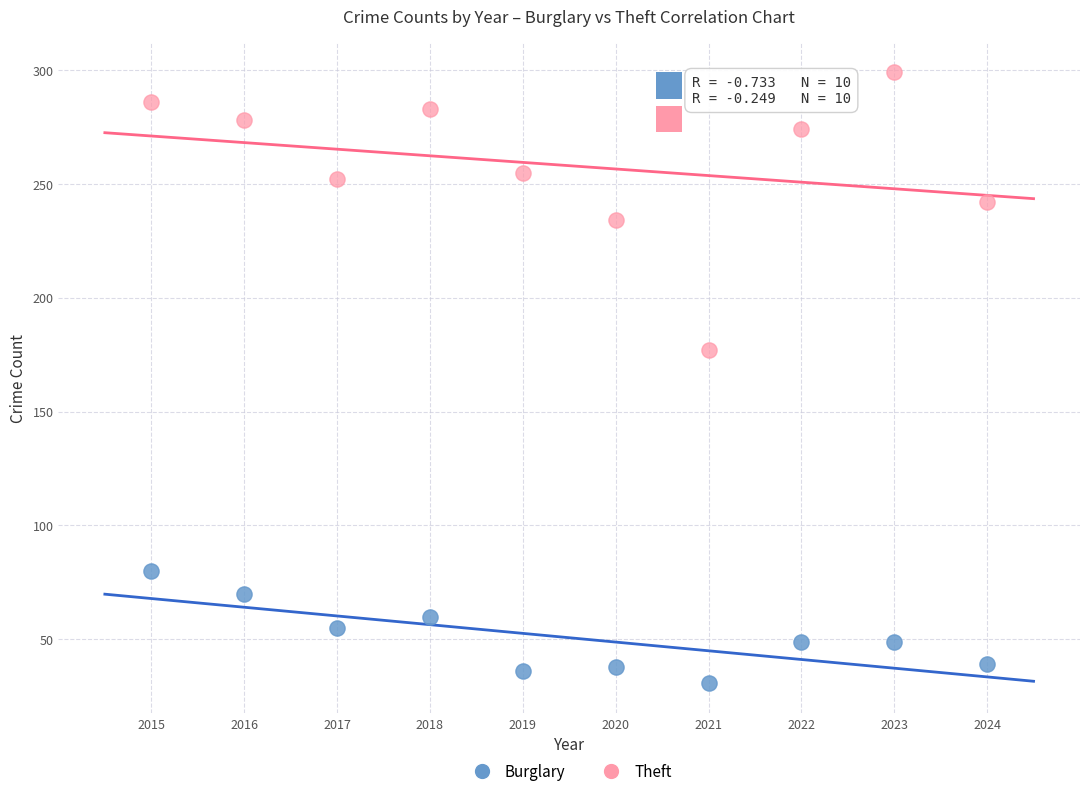

Which series reaches the maximum Y coordinate?

Theft